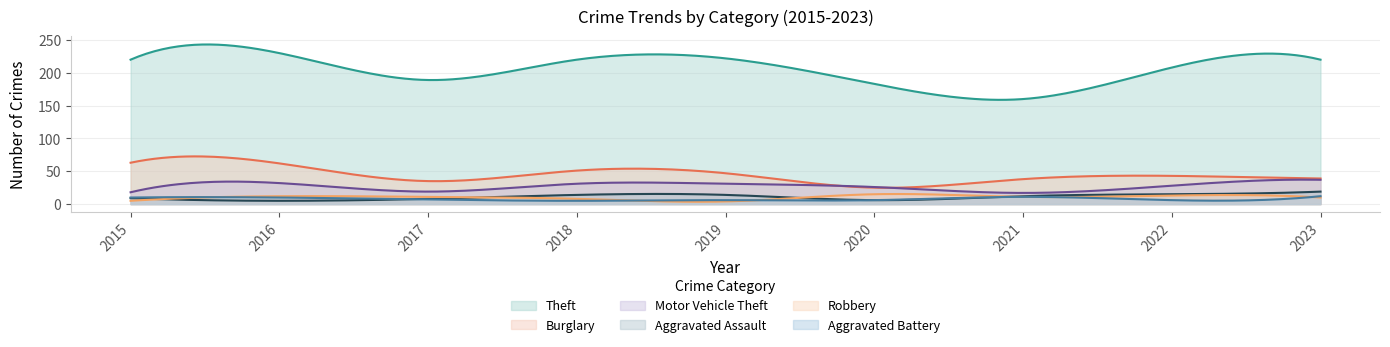

What is the value of the Motor Vehicle Theft point at the 1st from the left?

18